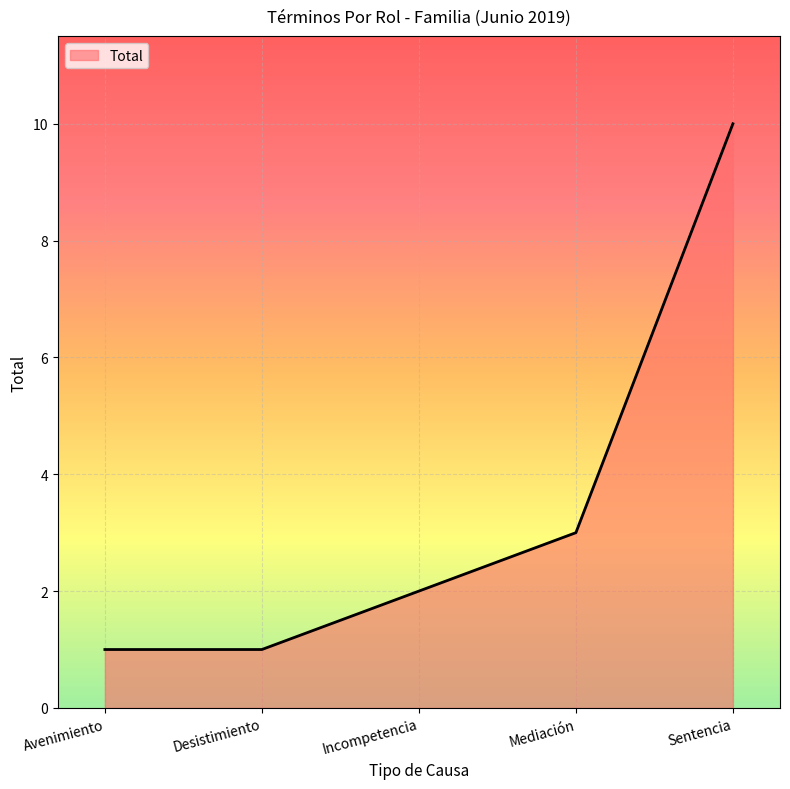

The chart shows a value of 1 at Avenimiento. True or false?

True